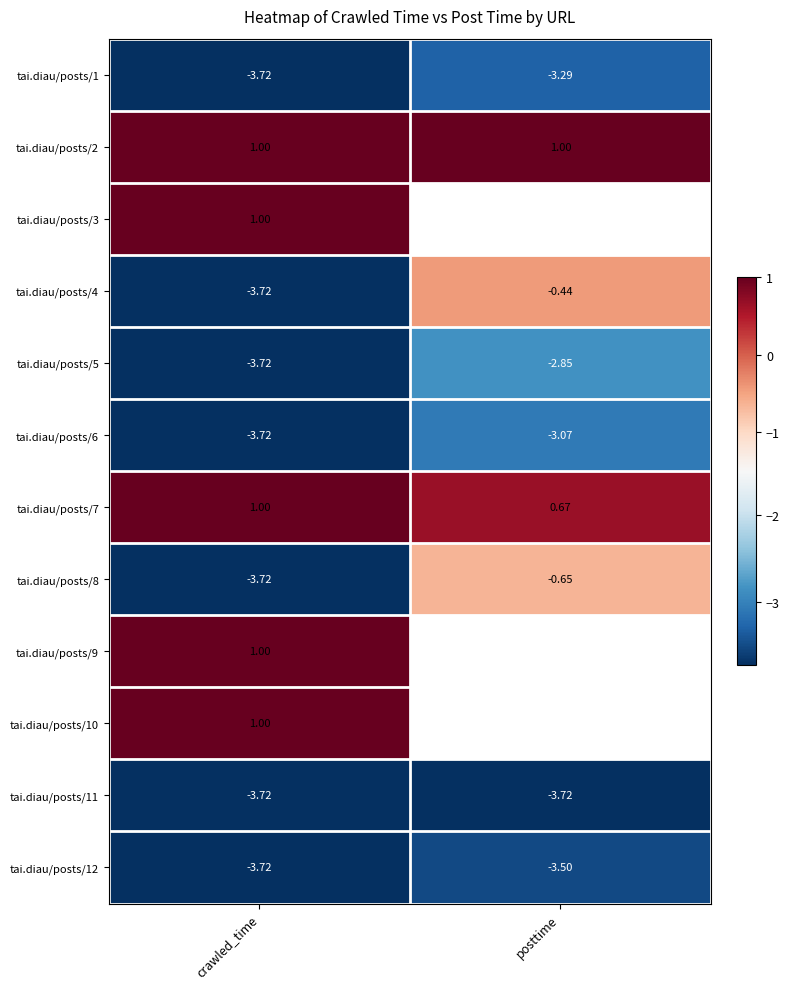

At how many categories does at least one series exceed -1?

2